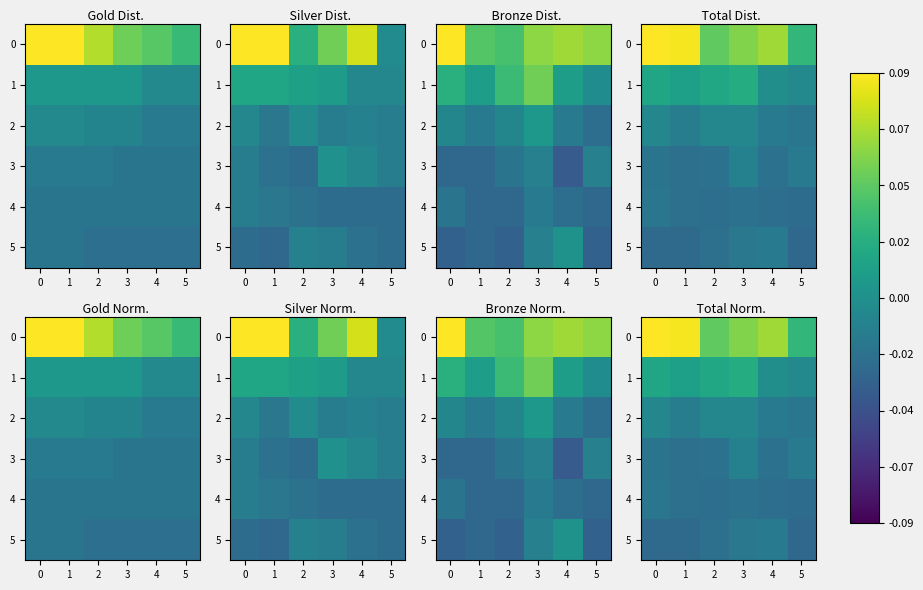

Where is 0 nearest to the value 0?

5